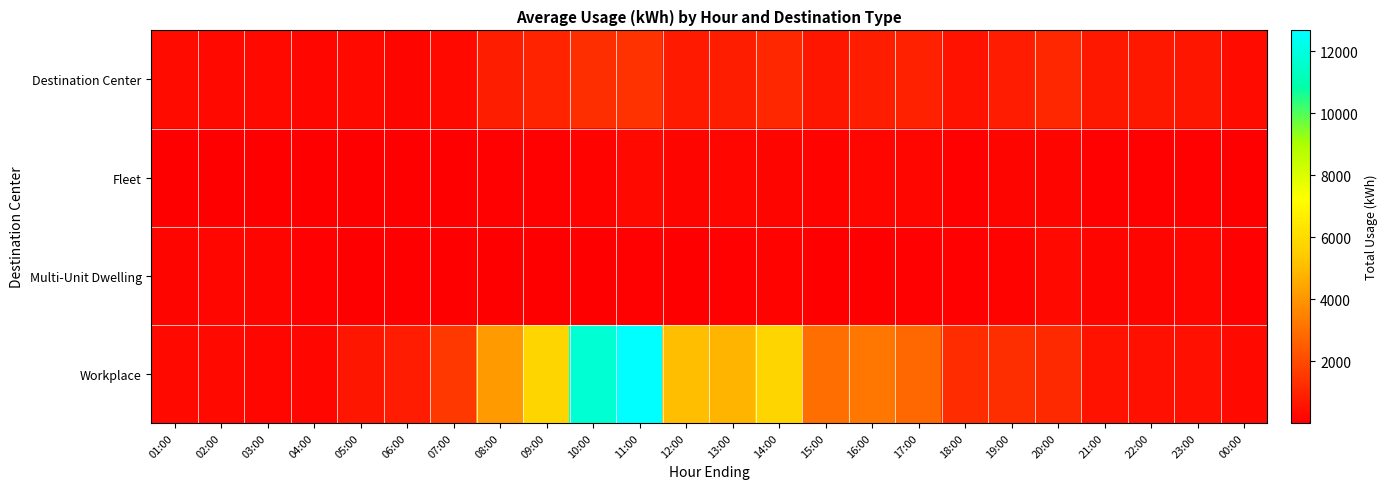

At how many categories does at least one series exceed 6473?

2